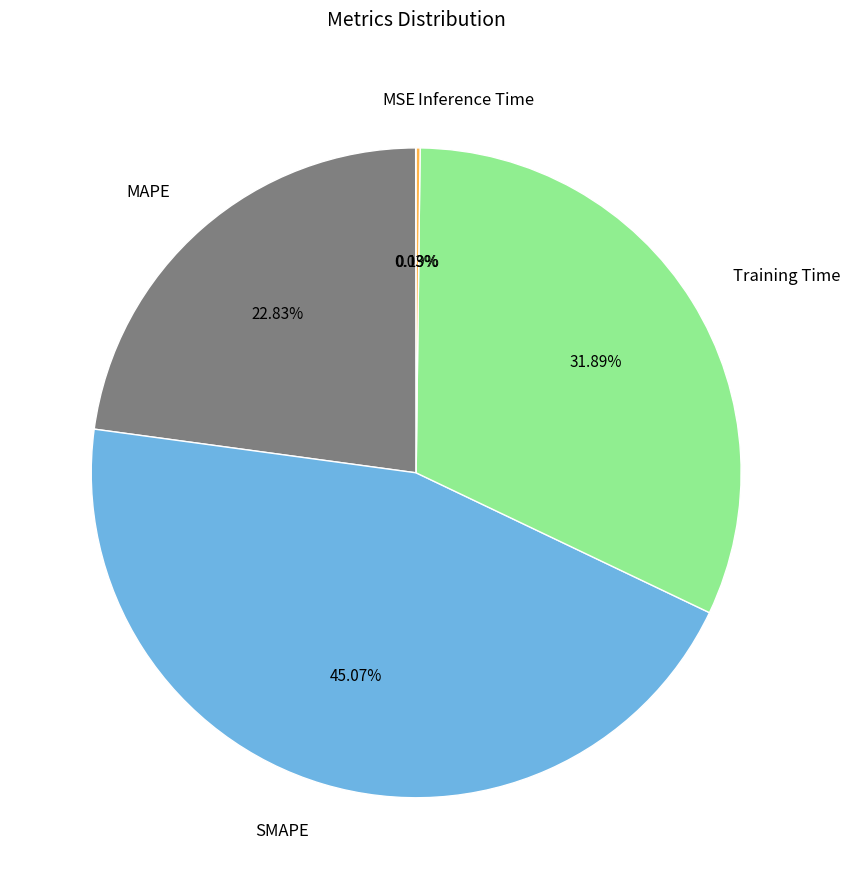

To the nearest percent, what percentage of the pie is SMAPE?

45%